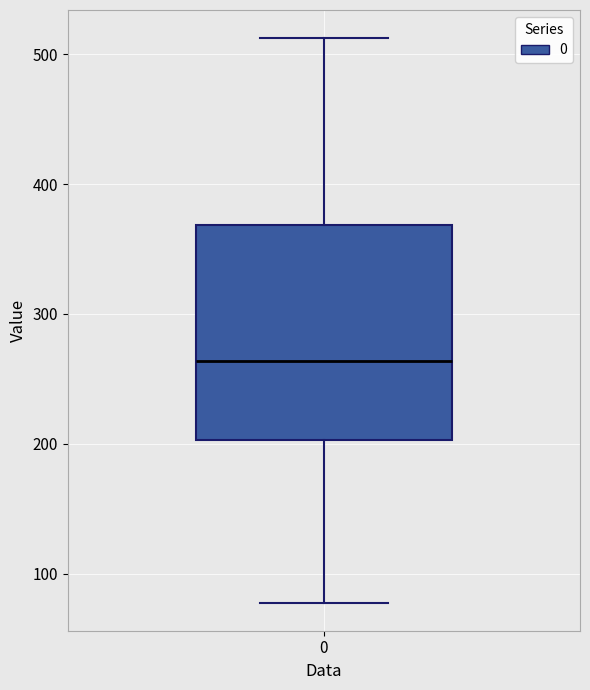

Where is the upper edge of the box at x = 0 on the y-axis? The values are not printed on the chart, so give them approximately, as read against the axis.

370